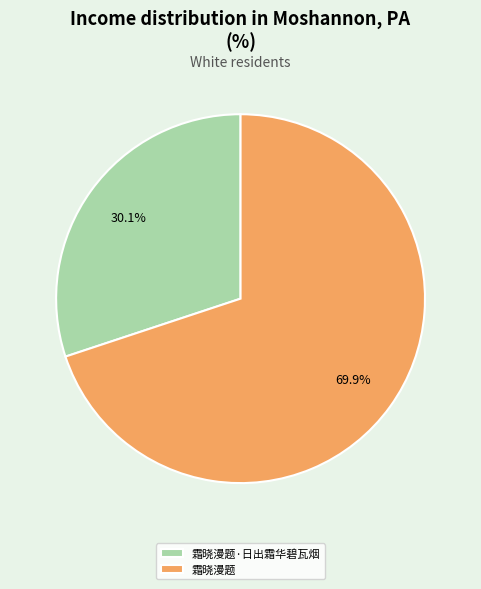

The 霜晓漫题·日出霜华碧瓦烟 slice represents 30% of the pie. True or false?

True